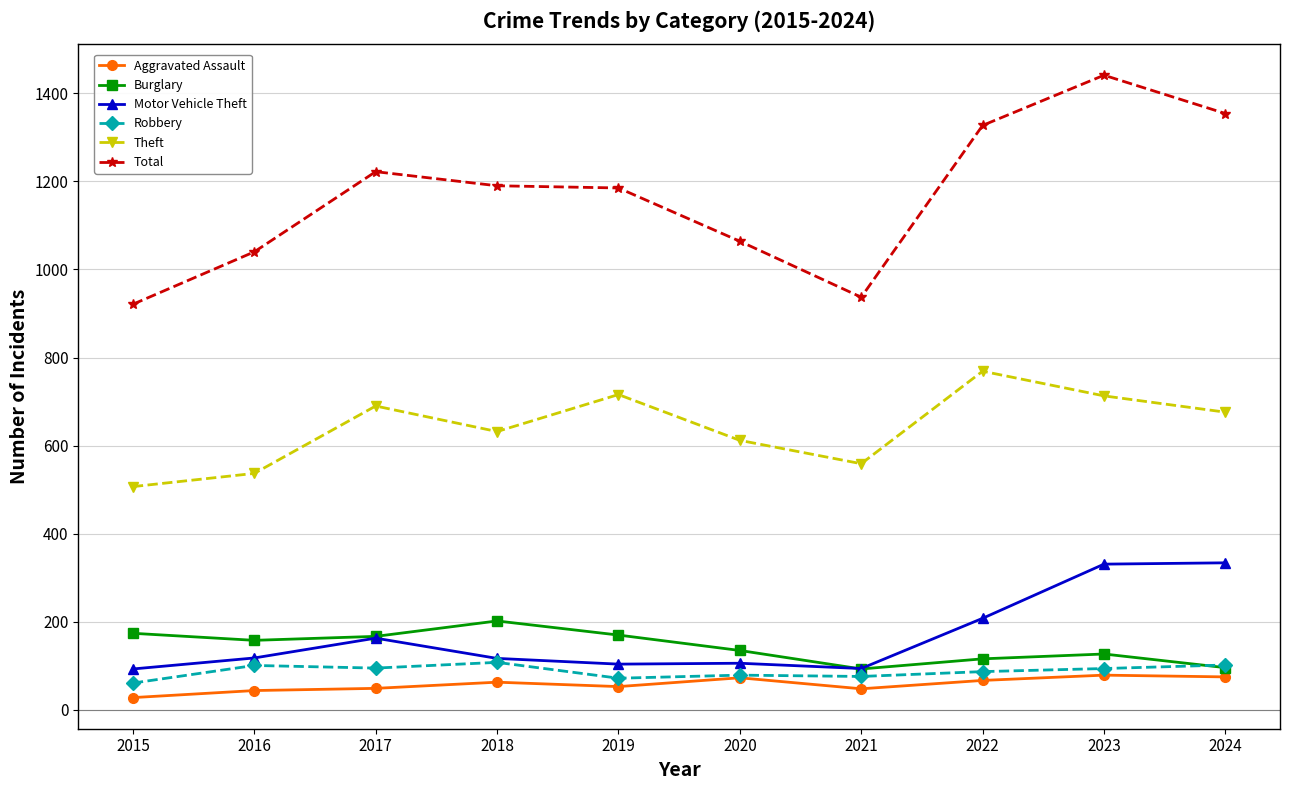

What is the maximum value shown in the chart?

1441